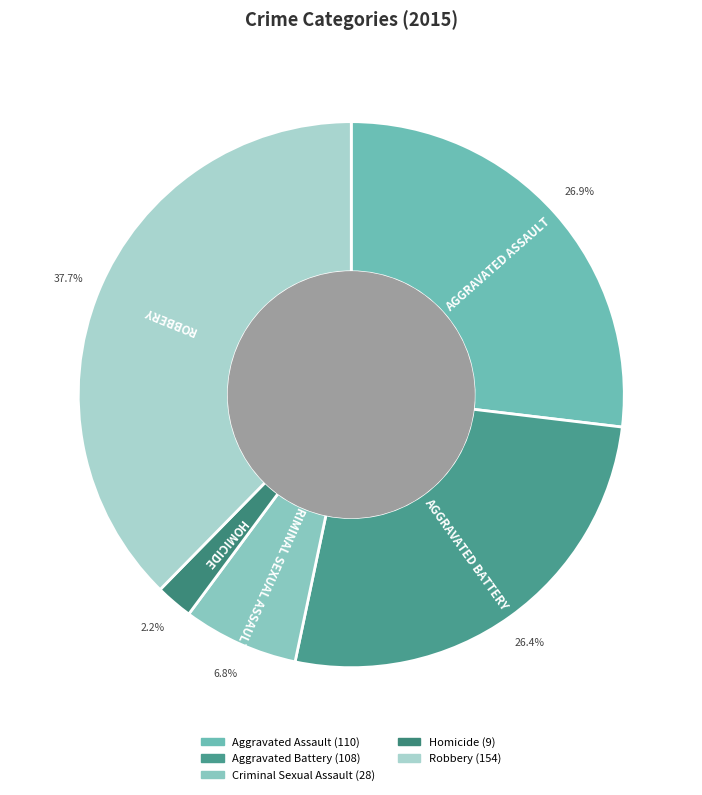

Combined, what portion of the pie is Homicide and Aggravated Assault?

29.1%